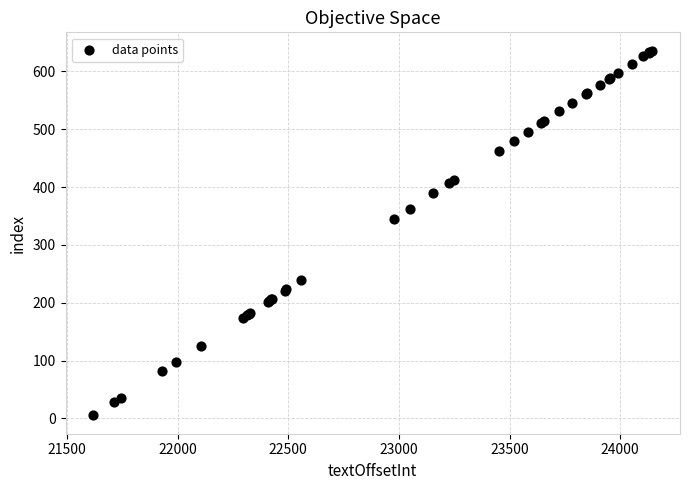

What Y value in the scatter plot is closest to 320?

345